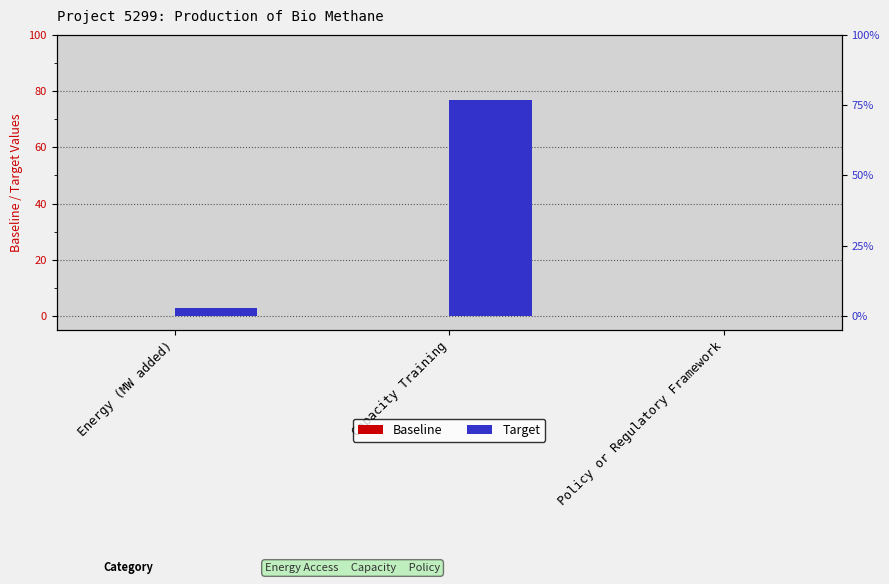

Which series has the largest range (max minus min)?

Target